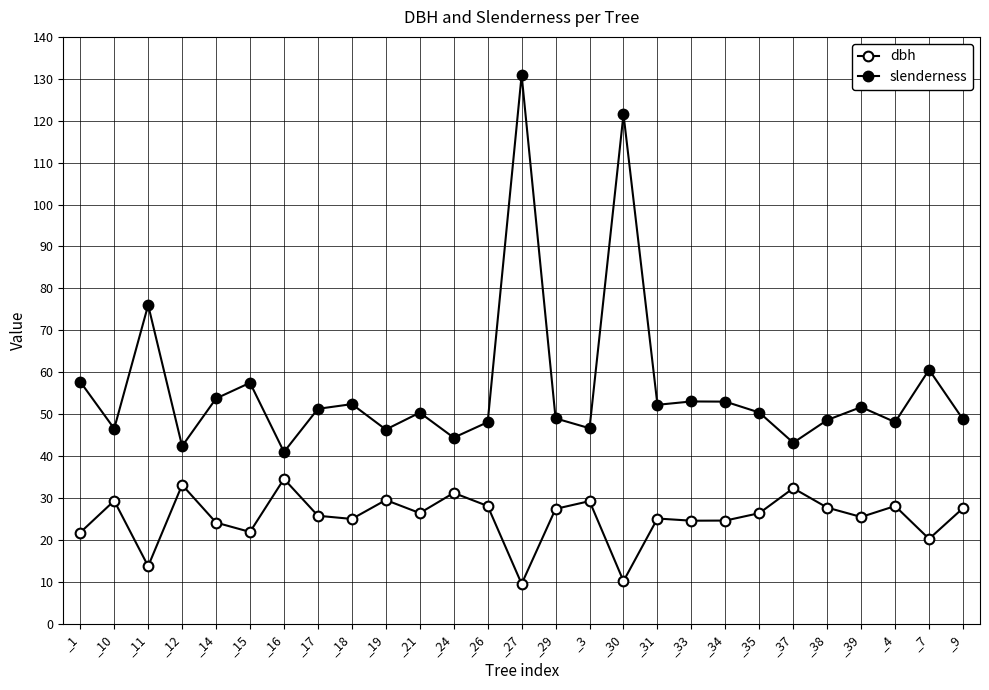

How many lines are shown in the chart?

2